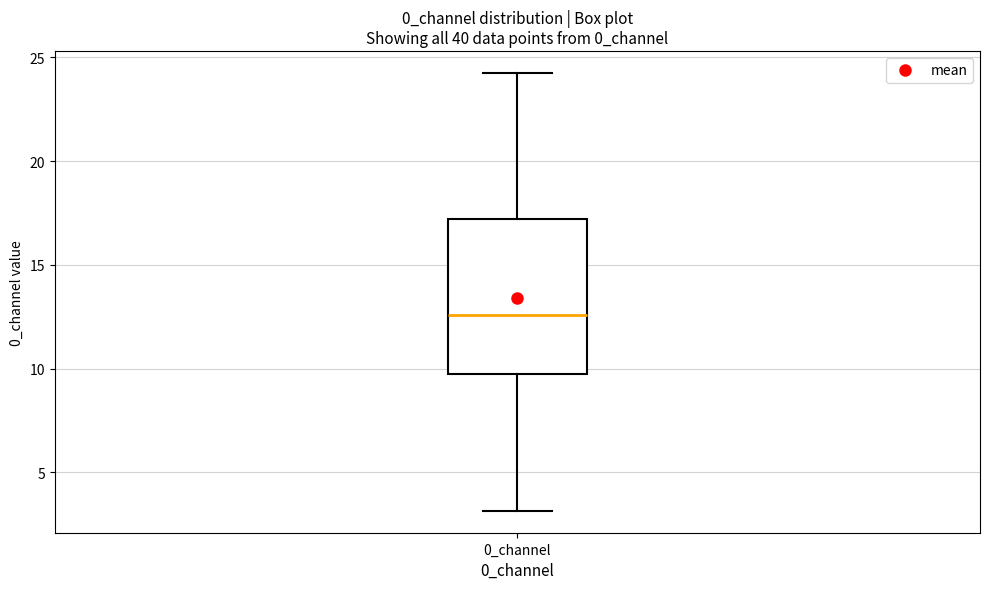

Where is the upper edge of the box for 0_channel on the y-axis? The values are not printed on the chart, so give them approximately, as read against the axis.

17.0